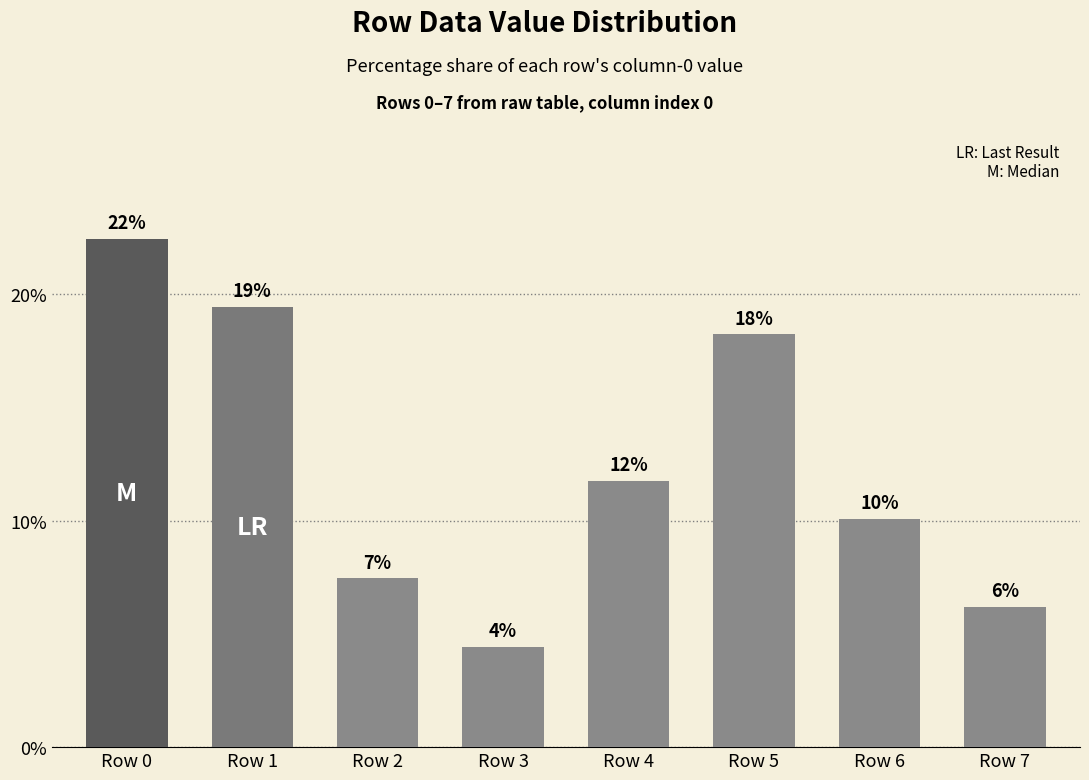

Are the bars horizontal?

No